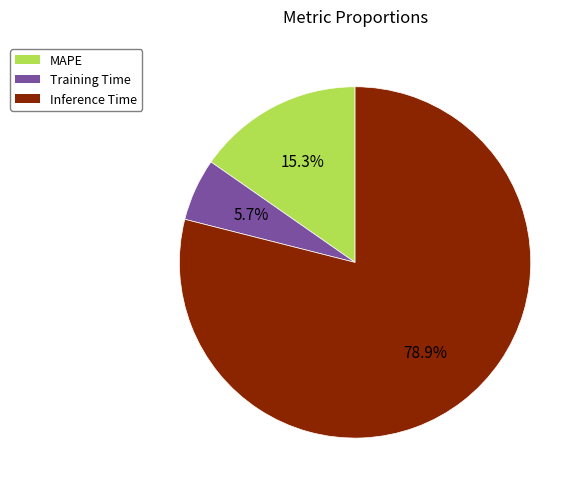

The Inference Time slice represents 79% of the pie. True or false?

True